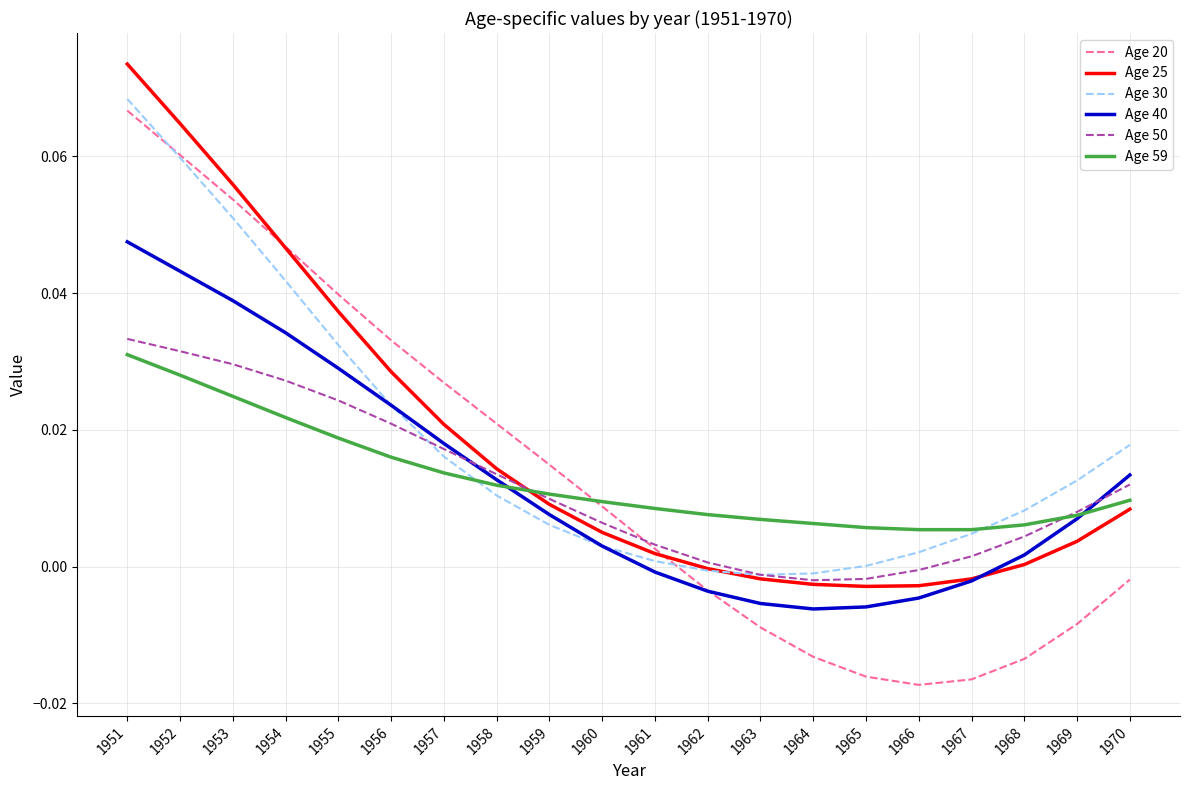

At which category is the sum across all series the highest?

1951